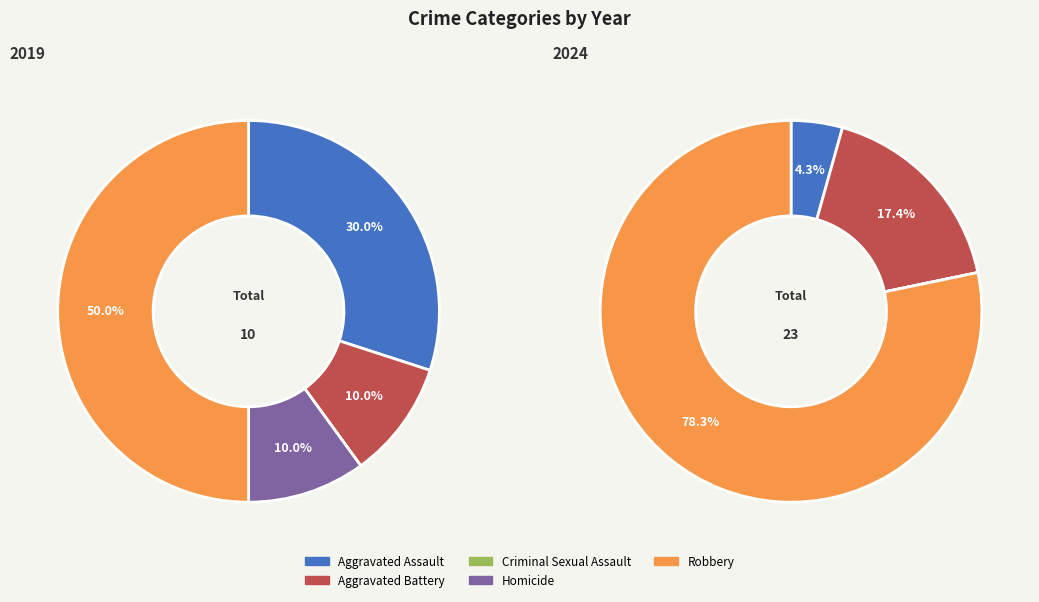

Rank the series by their maximum value, from highest to lowest.

values_2024, values_2019